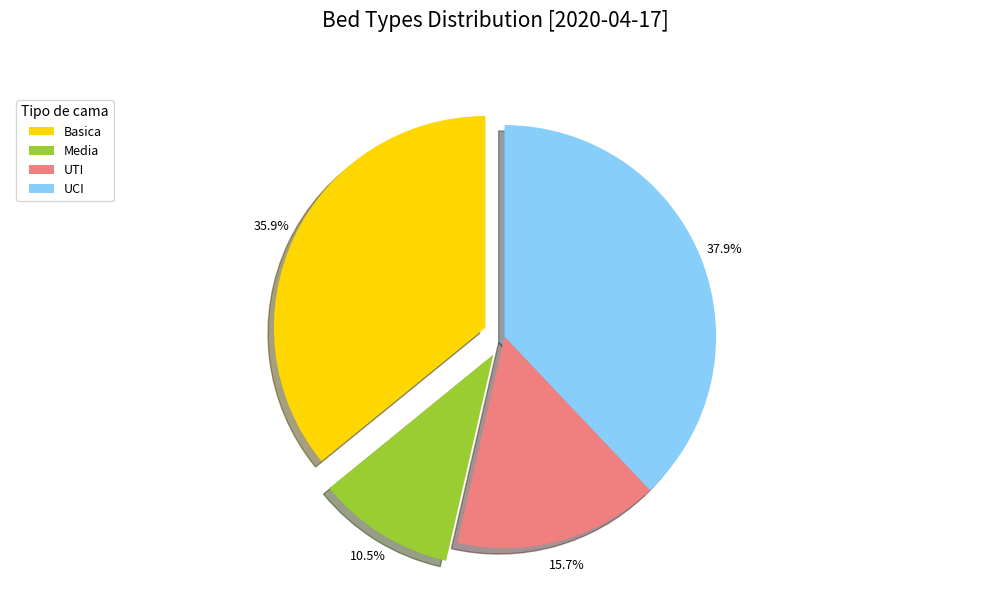

Is the sum of UTI and UCI greater than half?

Yes